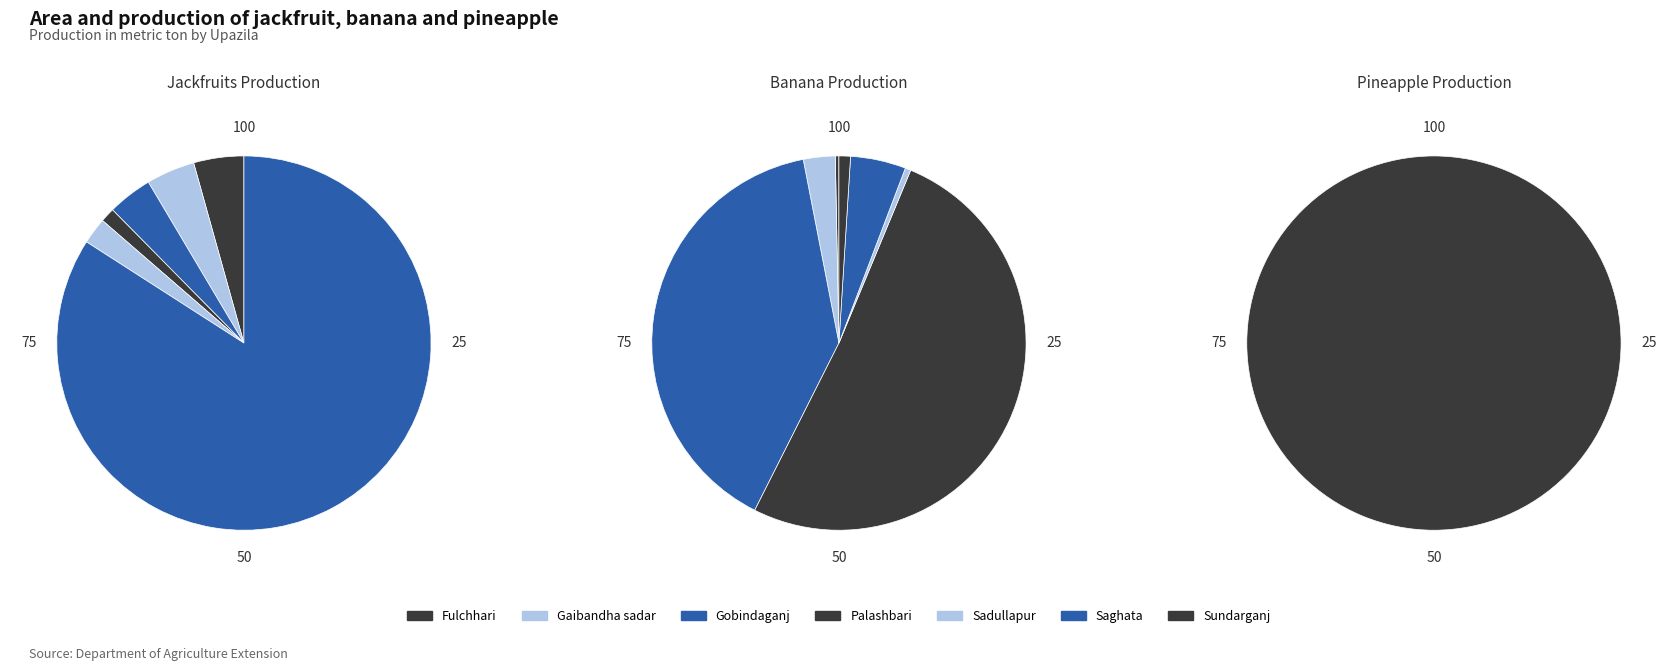

What is the largest slice in the pie chart?

Palashbari